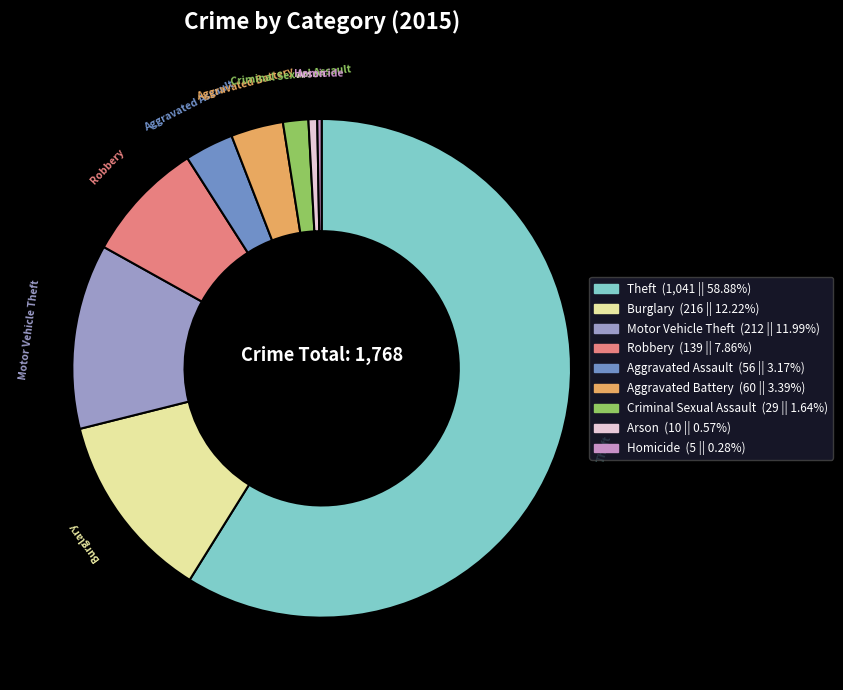

Do Theft and Homicide together represent more than half of the pie?

Yes